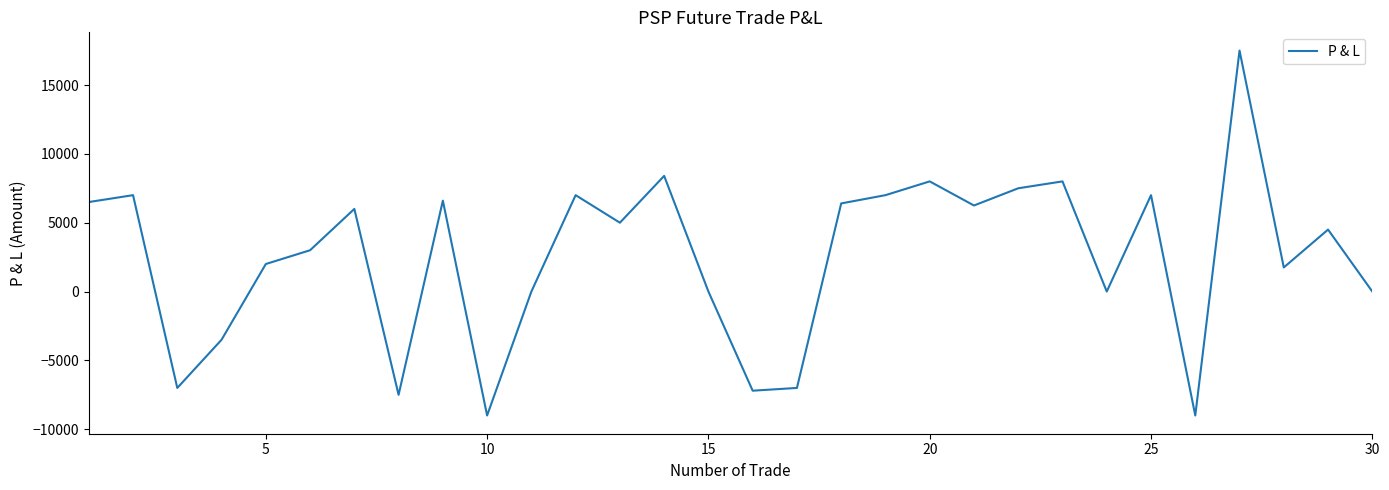

What is the difference between the maximum and minimum values?

26500